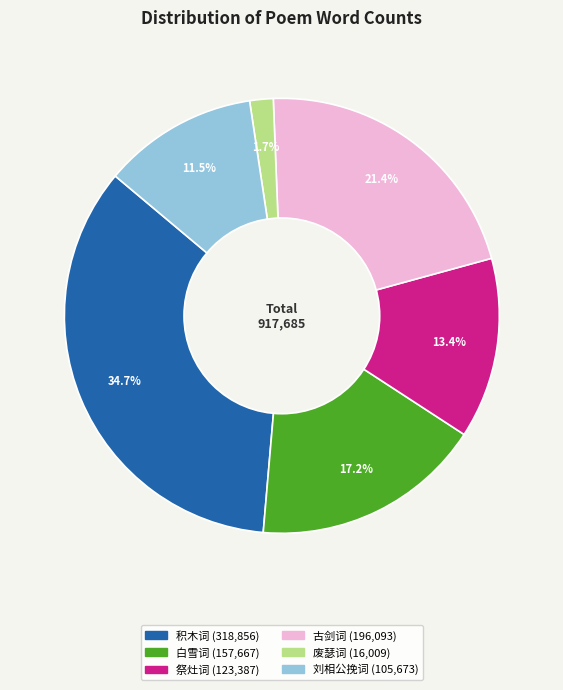

Is there a majority slice in this chart?

No